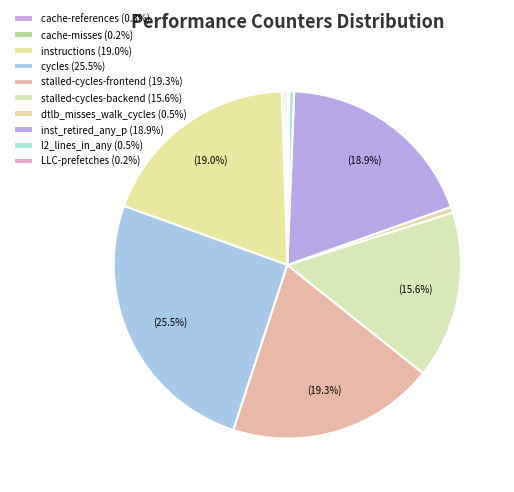

How many segments does this pie chart have?

10